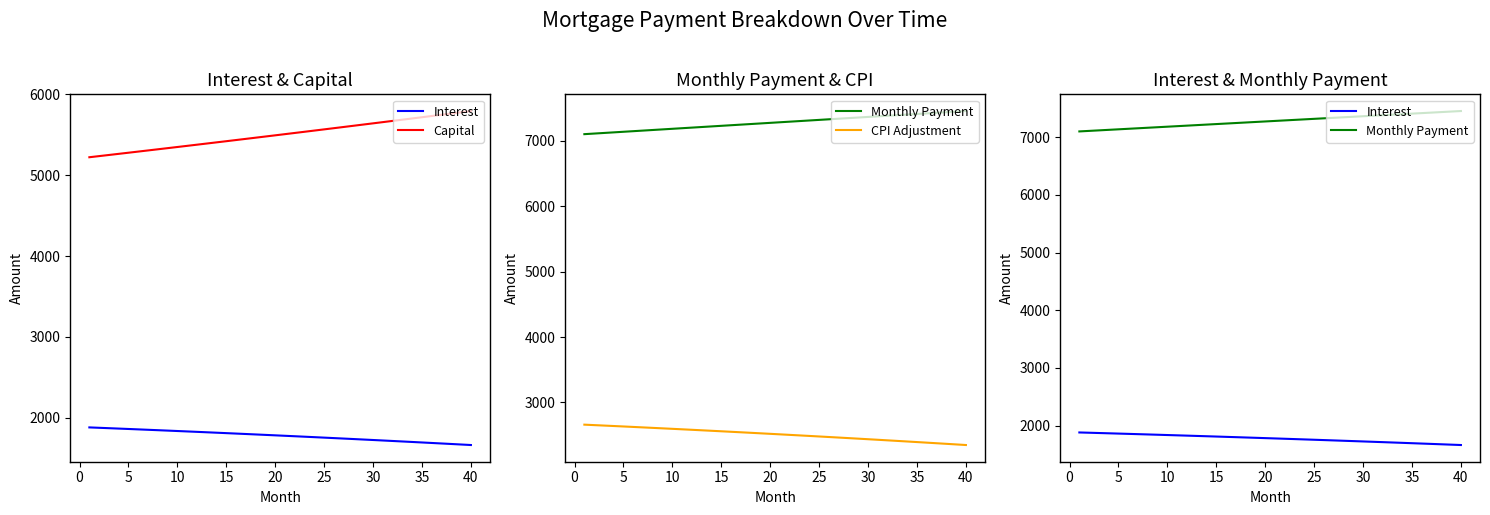

True or false: Interest and Capital cross at least once.

False